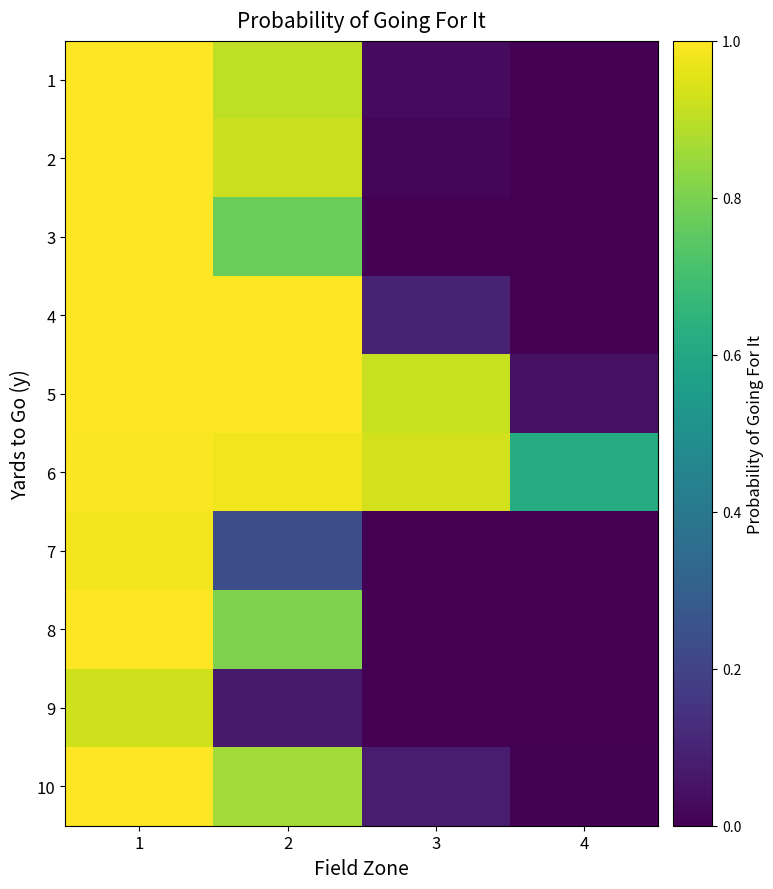

Reading left to right, extract all data points from this chart.

1: 1=1.0	2=0.9	3=0.0	4=0.0
2: 1=1.0	2=0.9	3=0.0	4=0.0
3: 1=1.0	2=0.8	3=0.0	4=0.0
4: 1=1.0	2=1.0	3=0.1	4=0.0
5: 1=1.0	2=1.0	3=0.9	4=0.0
6: 1=1.0	2=1.0	3=0.9	4=0.6
7: 1=1.0	2=0.2	3=0.0	4=0.0
8: 1=1.0	2=0.8	3=0.0	4=0.0
9: 1=0.9	2=0.1	3=0.0	4=0.0
10: 1=1.0	2=0.9	3=0.1	4=0.0